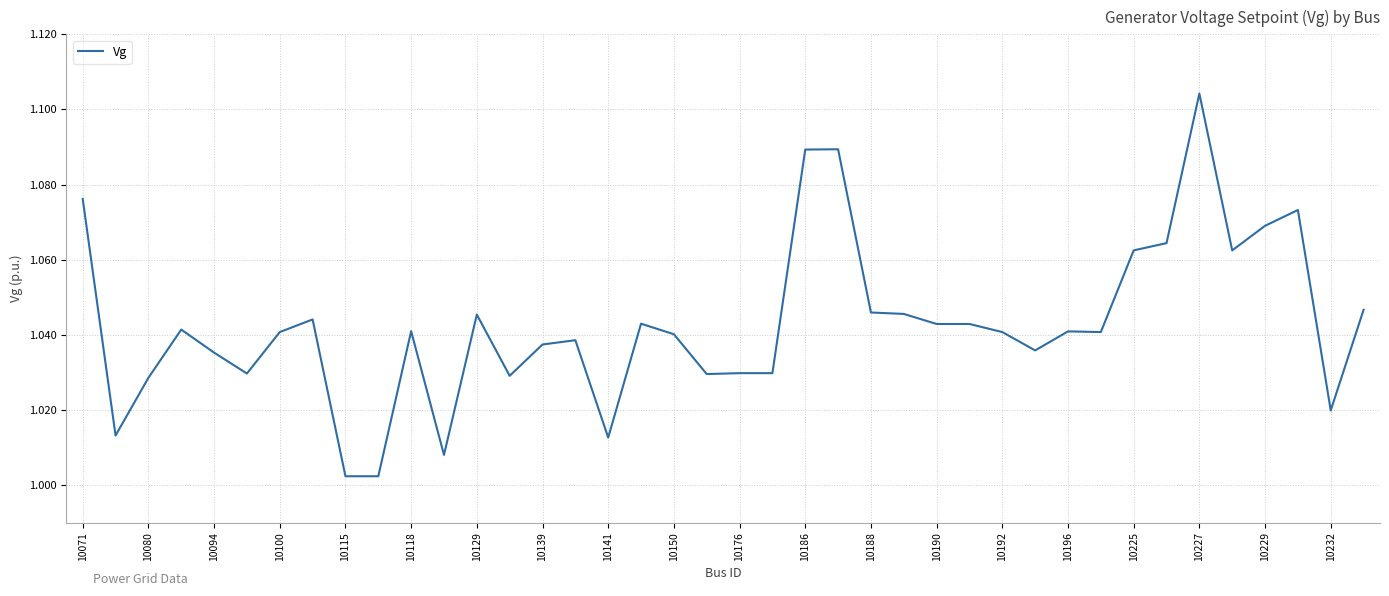

Reading right to left, transcribe all the data shown in this chart.

1.0	1.0	1.1	1.1	1.1	1.1	1.1	1.1	1.0	1.0	1.0	1.0	1.0	1.0	1.0	1.0	1.1	1.1	1.0	1.0	1.0	1.0	1.0	1.0	1.0	1.0	1.0	1.0	1.0	1.0	1.0	1.0	1.0	1.0	1.0	1.0	1.0	1.0	1.0	1.1